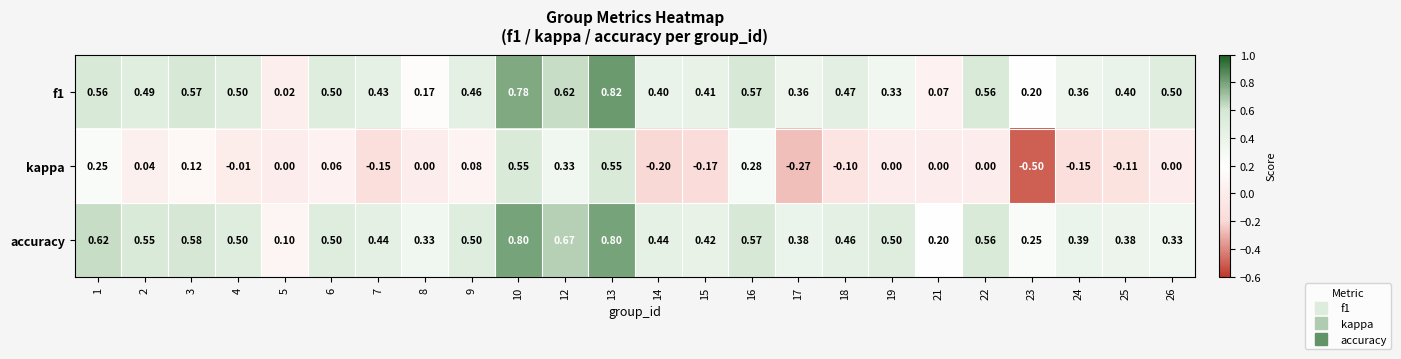

Which series has the largest total across all categories?

accuracy